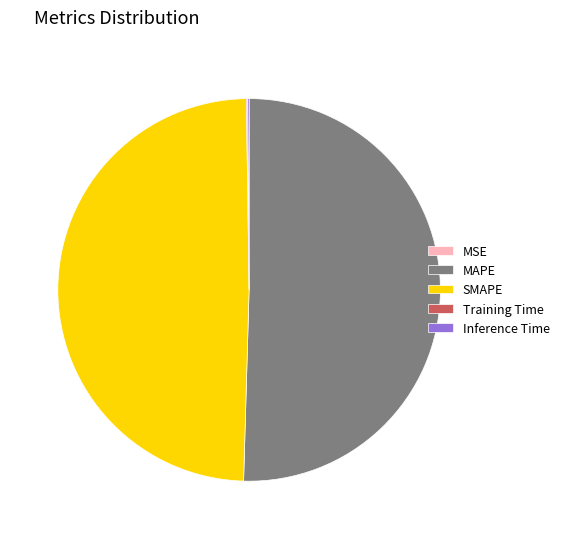

What is the ratio of the value at SMAPE to the value at MAPE?

1.0